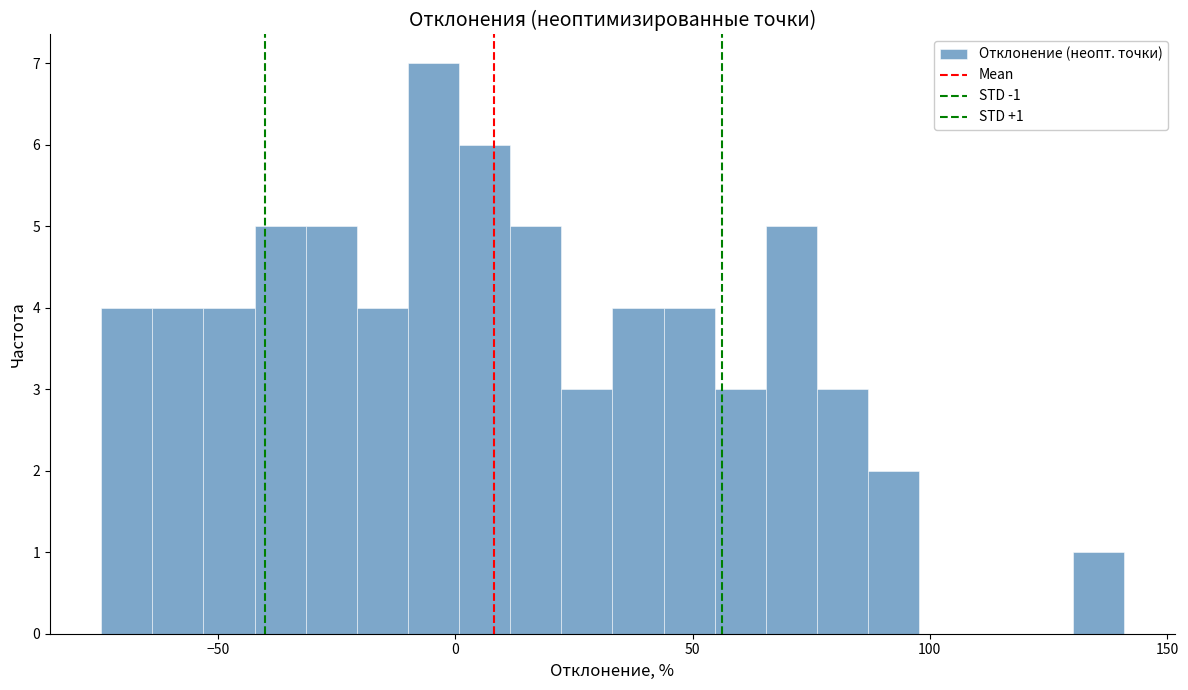

Around what value on the x-axis is the tallest bar? Give the approximate position of its centre, as read against the axis.

-5